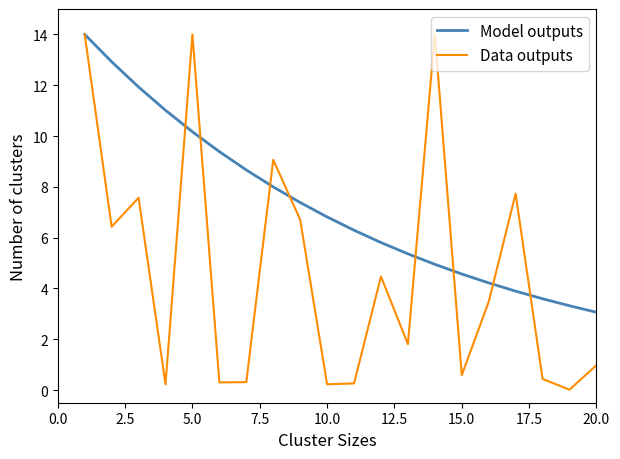

True or false: Model outputs and Data outputs intersect in this chart.

True